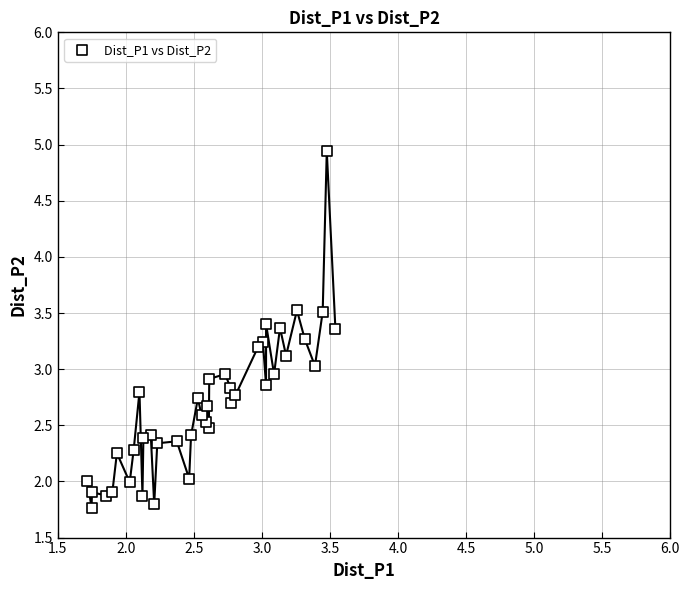

What is the range of X values (max minus min)?

1.8